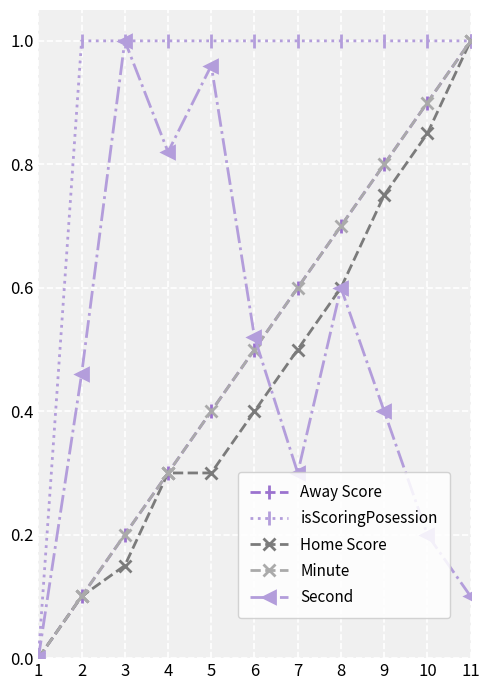

The value of Second at 7 is 0.2. True or false?

False